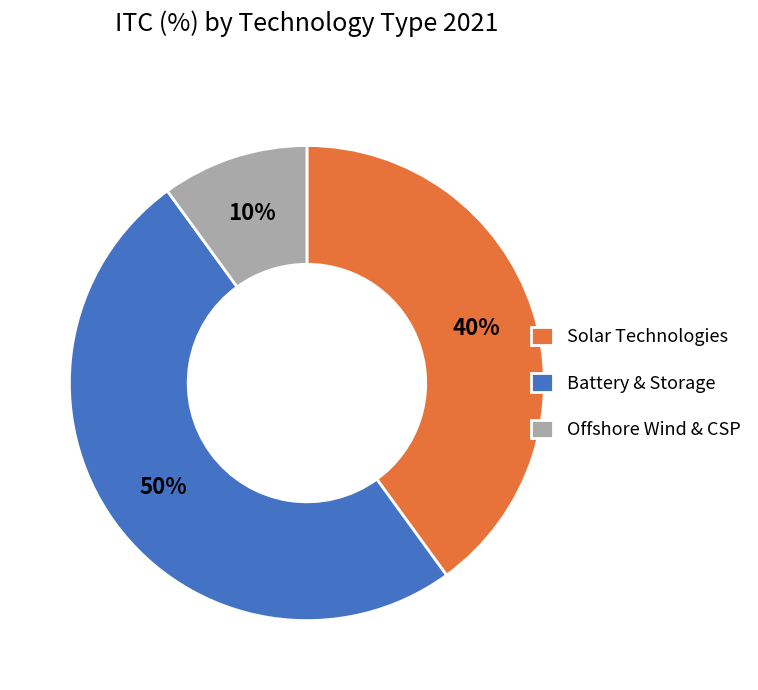

To the nearest percent, what is the combined percentage of Offshore Wind & CSP and Battery & Storage?

60%